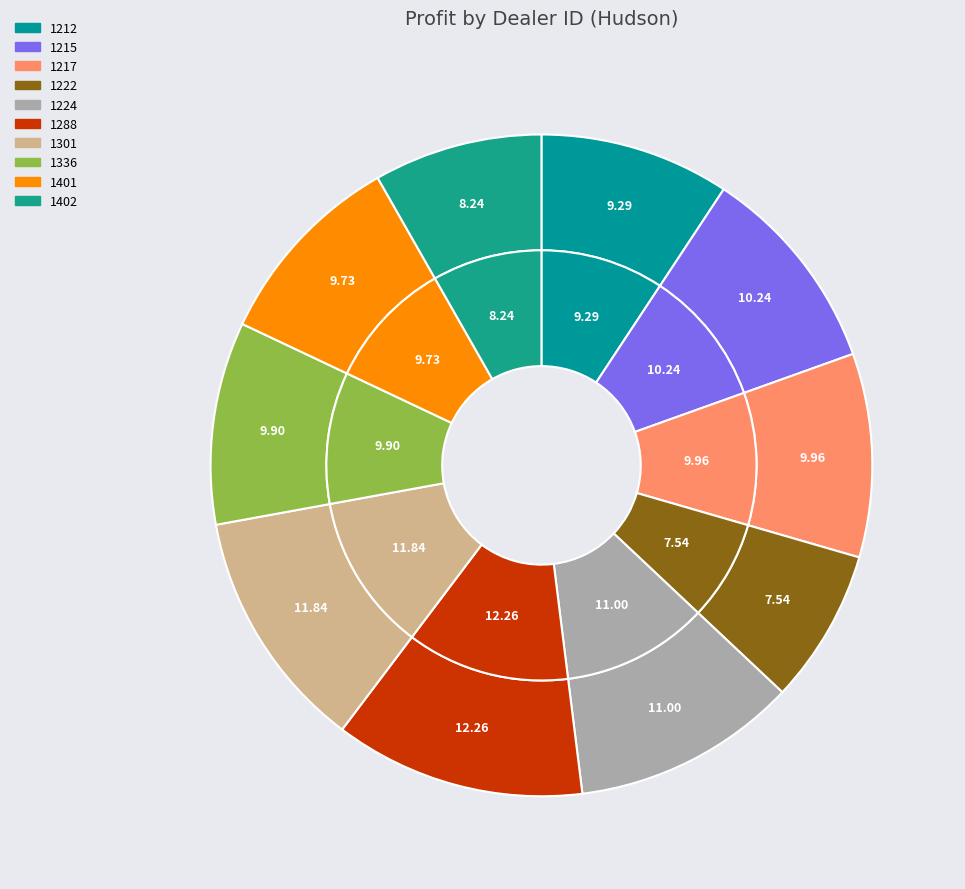

Which category has the smallest portion of the pie?

1222